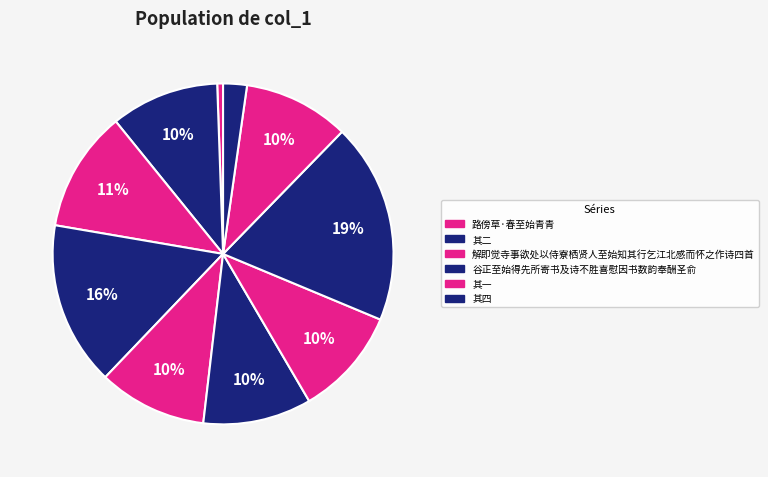

To the nearest percent, what is the difference between the largest and smallest slice percentages?

18%